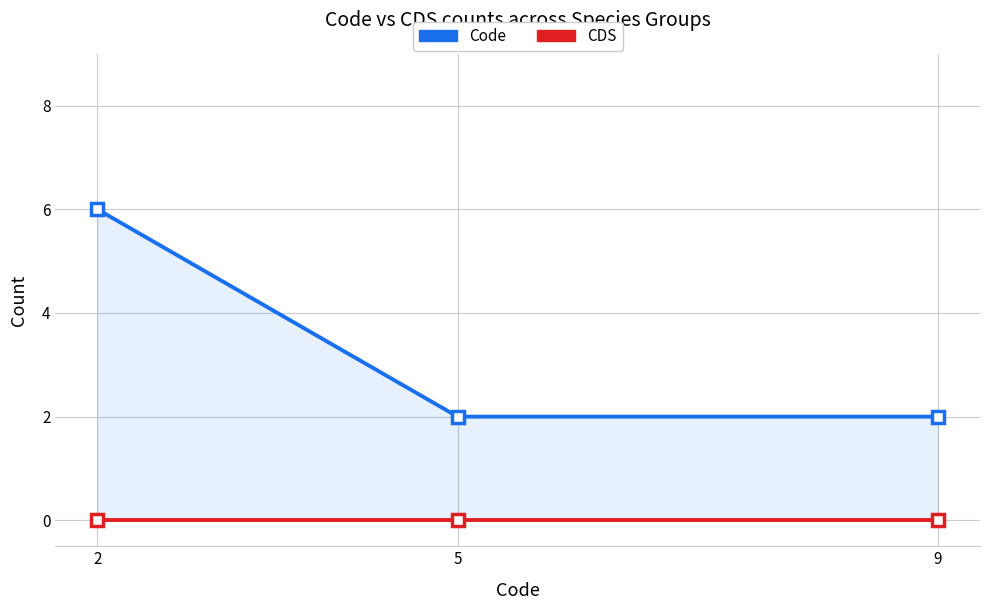

Reading left to right, list all the values displayed in this chart.

Code: 6	2	2
CDS: 0	0	0